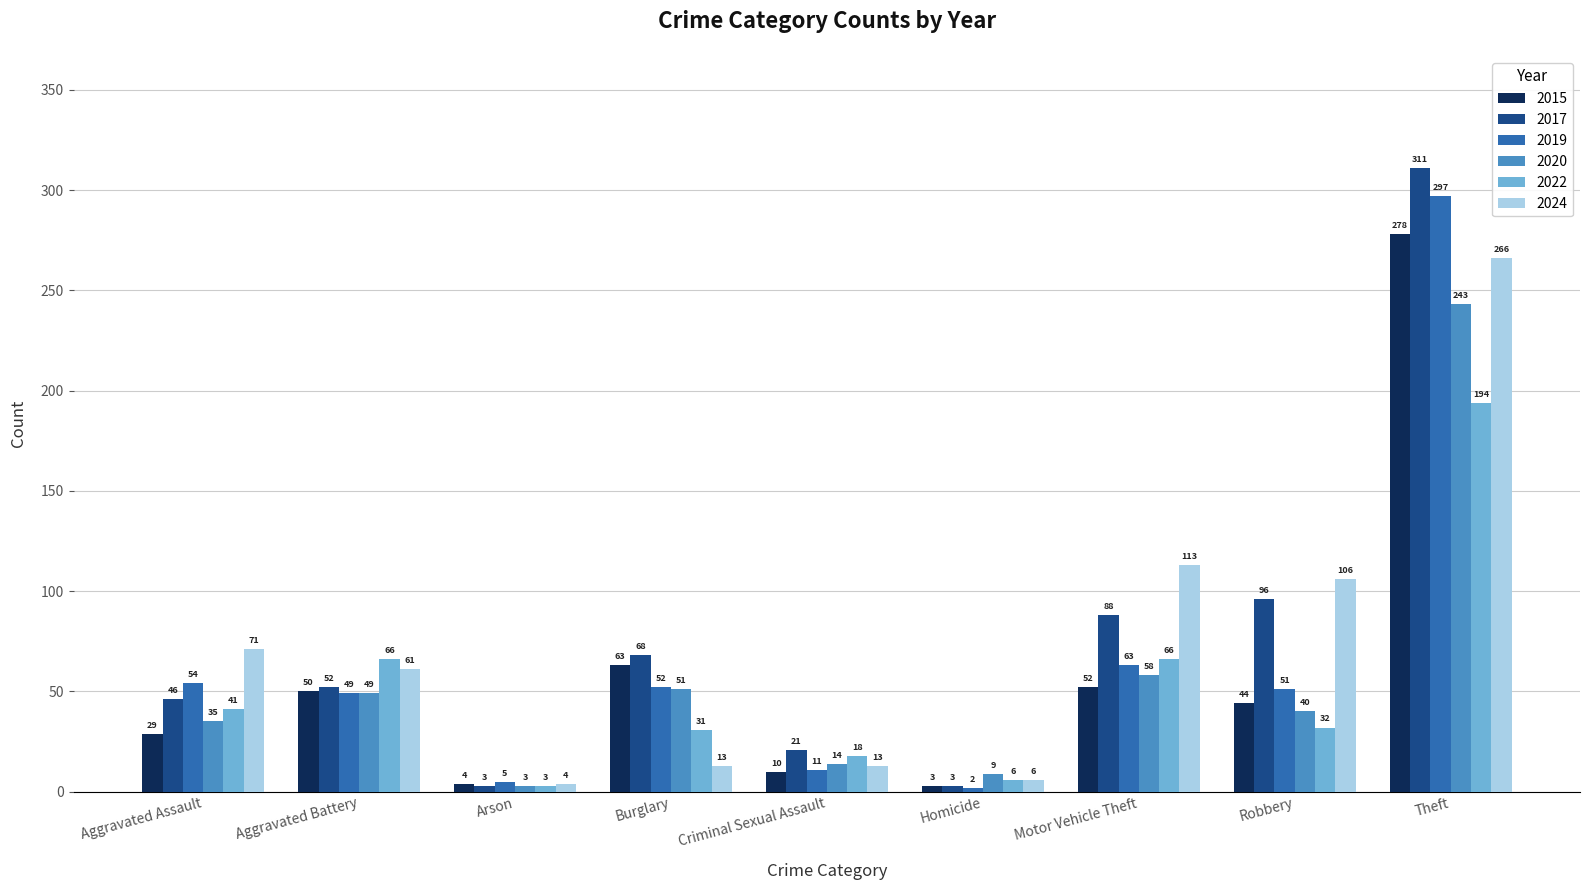

Reading right to left, what are all the values shown in this chart?

2015: 278	44	52	3	10	63	4	50	29
2017: 311	96	88	3	21	68	3	52	46
2019: 297	51	63	2	11	52	5	49	54
2020: 243	40	58	9	14	51	3	49	35
2022: 194	32	66	6	18	31	3	66	41
2024: 266	106	113	6	13	13	4	61	71